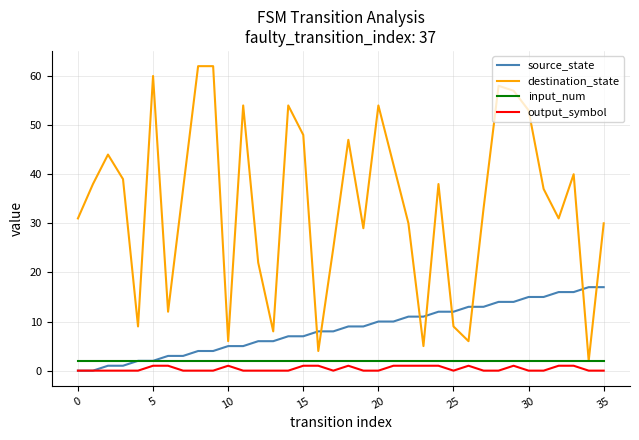

True or false: output_symbol and destination_state intersect in this chart.

False